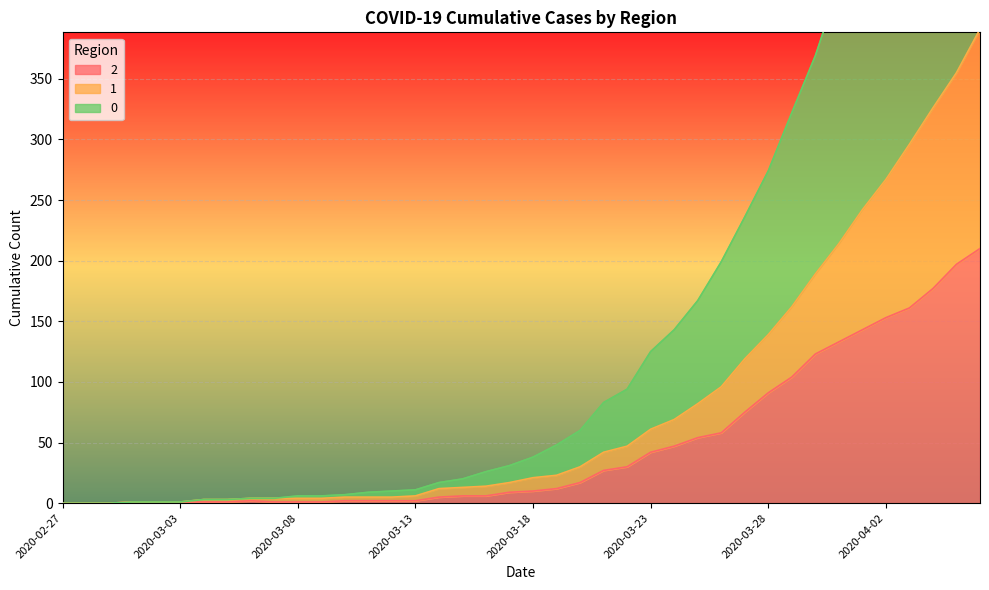

How many data points does each series have?

40